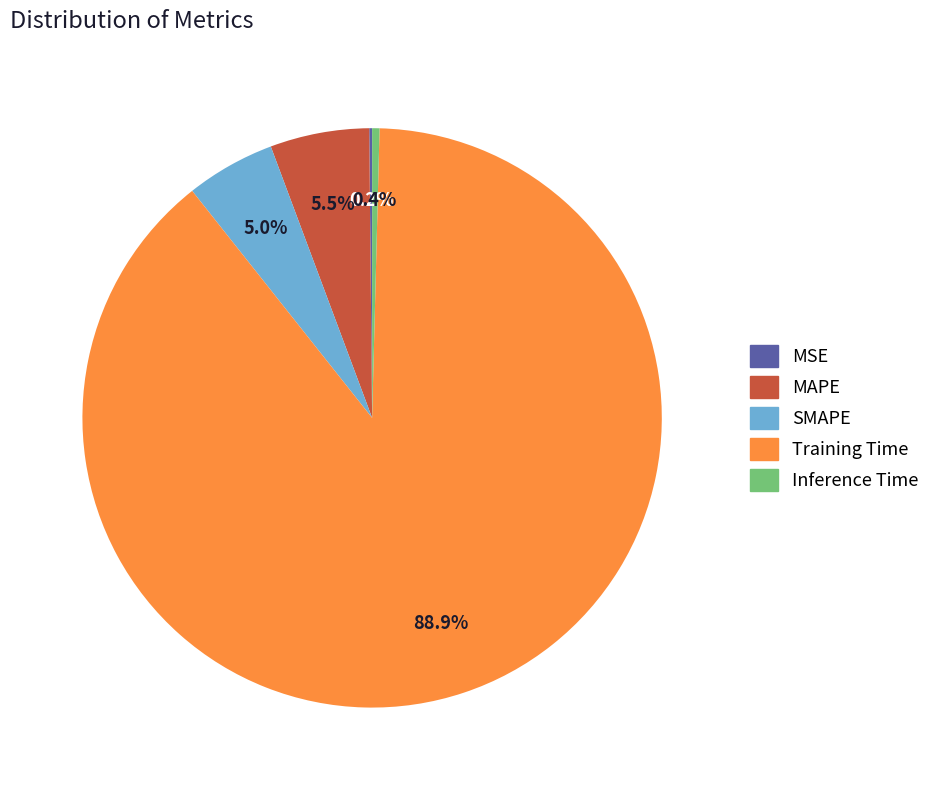

What percentage is NOT represented by SMAPE?

95.0%